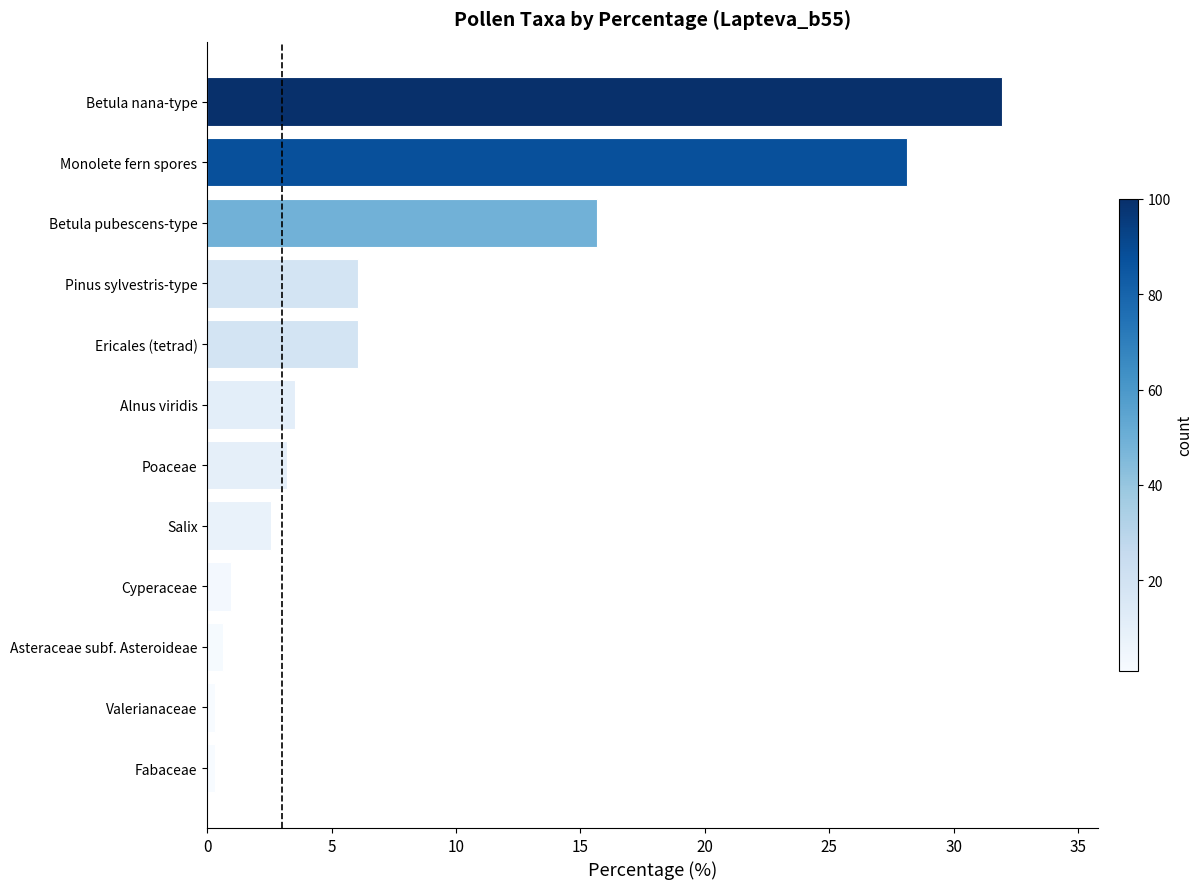

How many values are below 3?

5